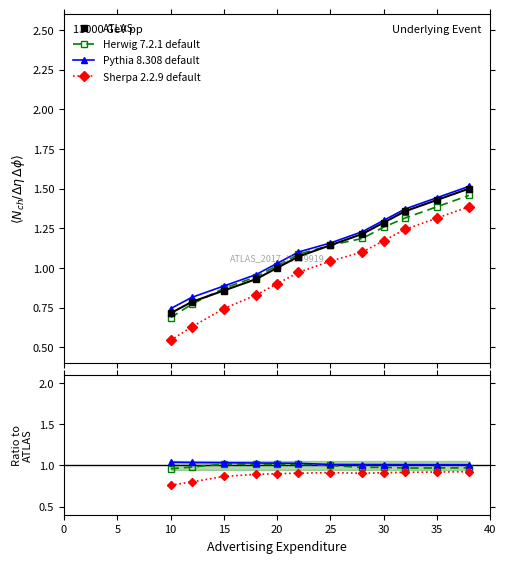

What is the difference between the maximum and second lowest values in the ATLAS series?

0.7